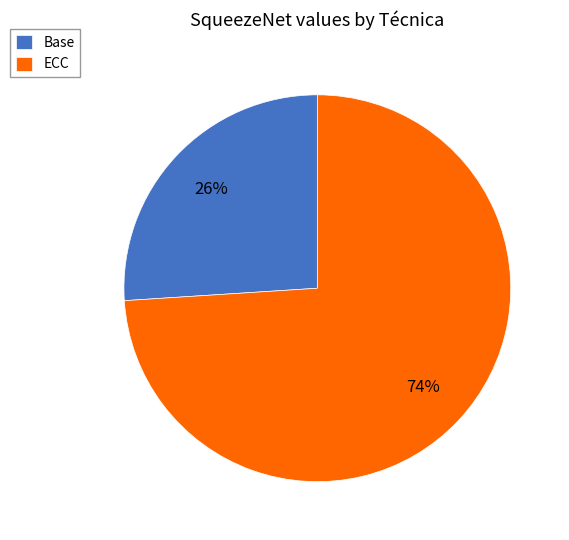

To the nearest percent, what is the difference between the ECC and Base slice percentages?

48%